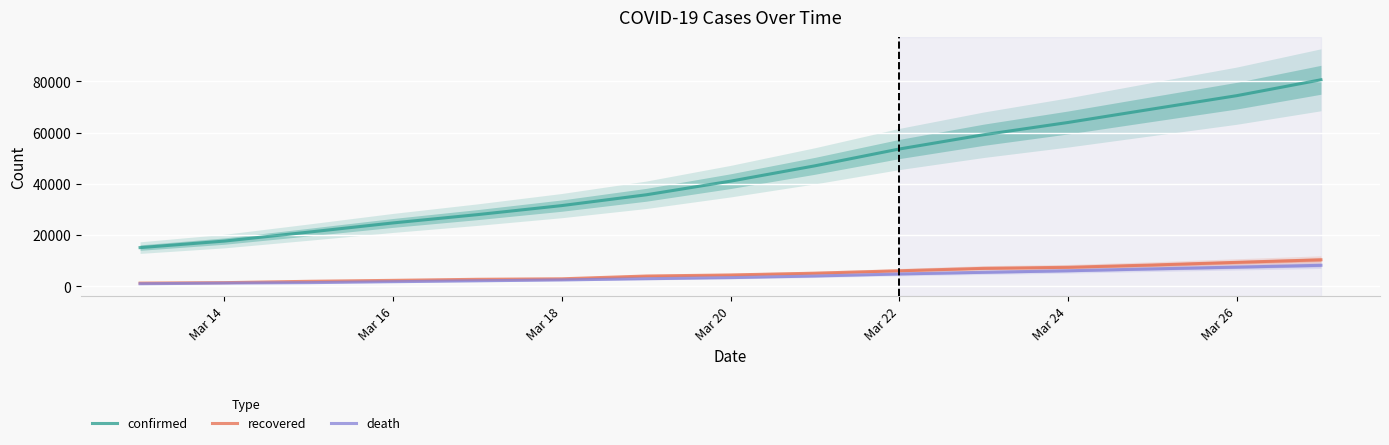

What is the sum of the recovered values at Mar 22 and Mar 20?

10512